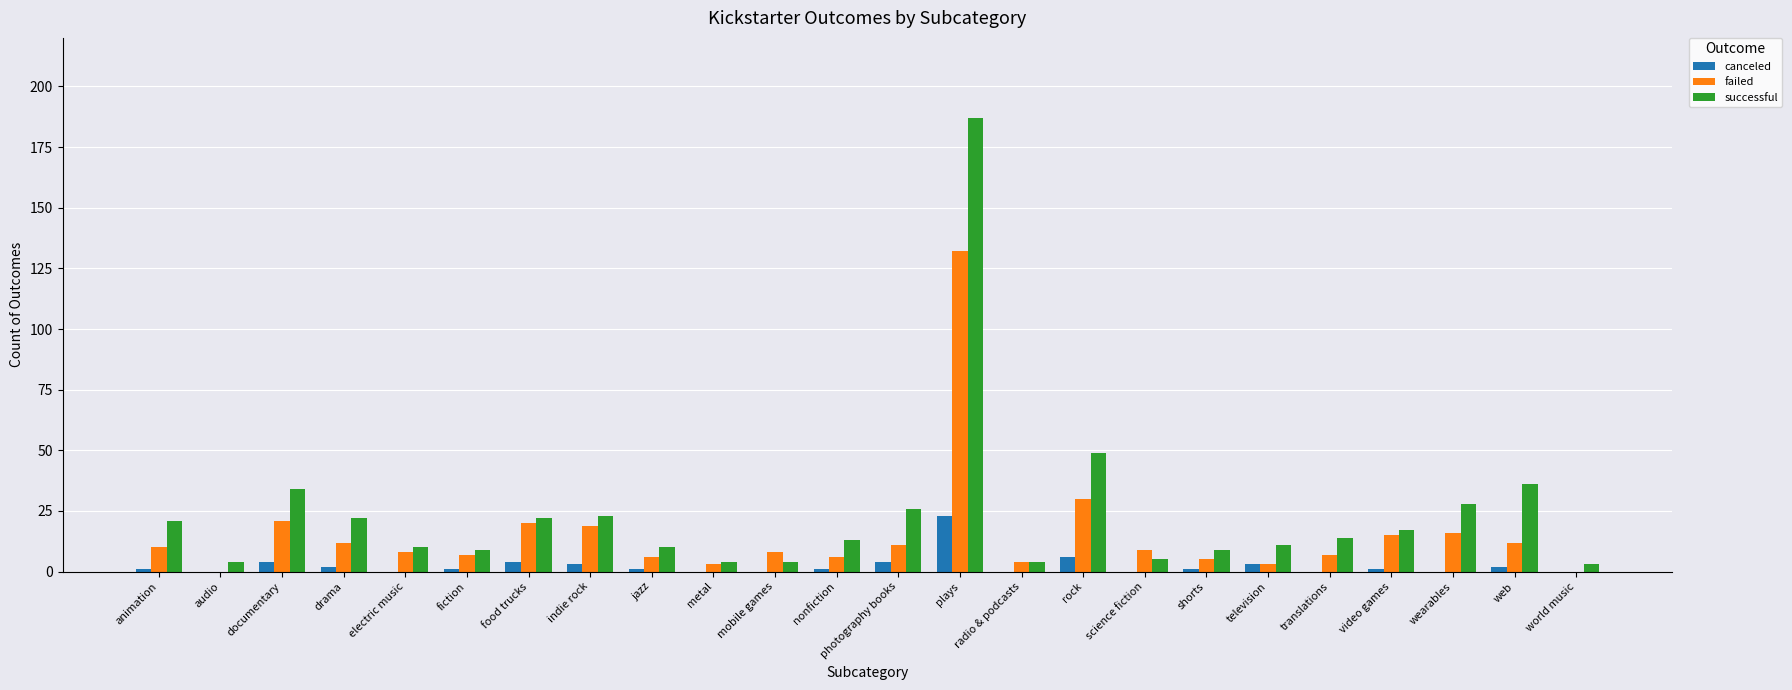

Which category has the highest value across all series?

plays